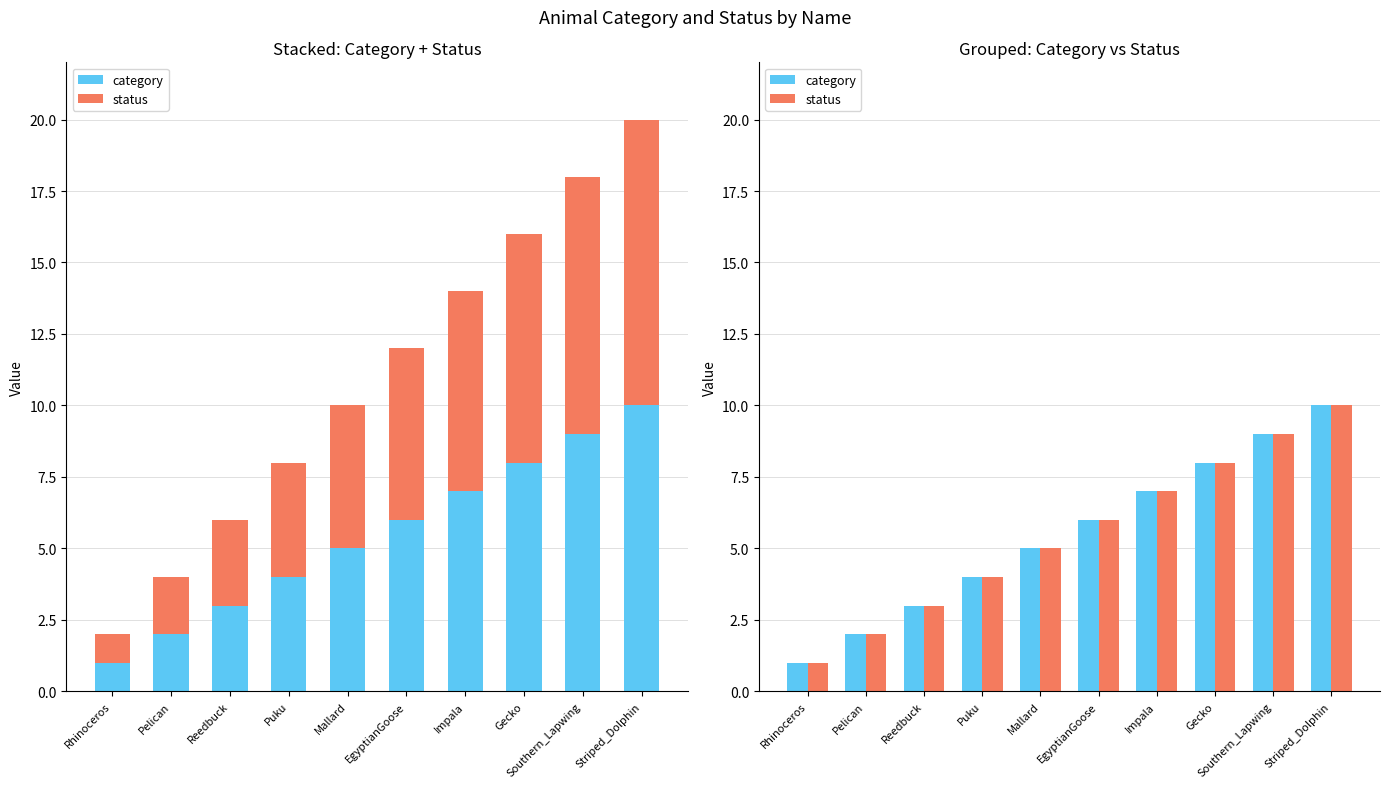

What are all the series names shown in the legend?

category, status